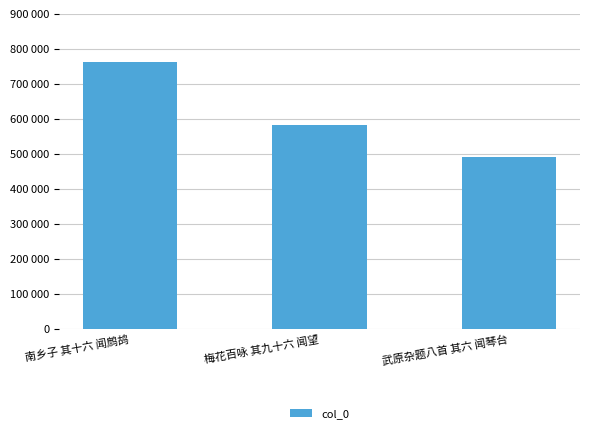

What is the maximum value shown in the chart?

762900